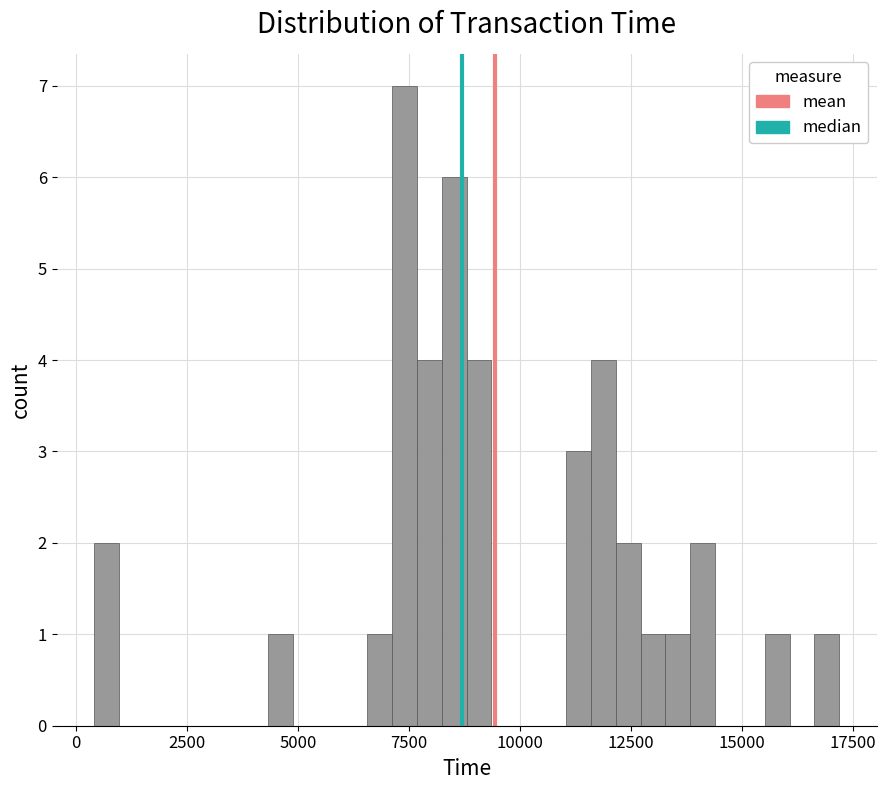

Around what value on the x-axis is the tallest bar? Give the approximate position of its centre, as read against the axis.

7500